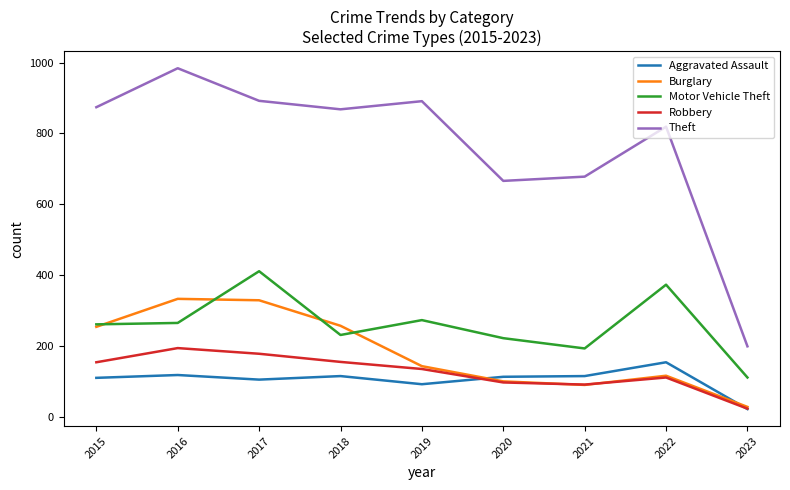

True or false: Aggravated Assault and Motor Vehicle Theft cross at least once.

False